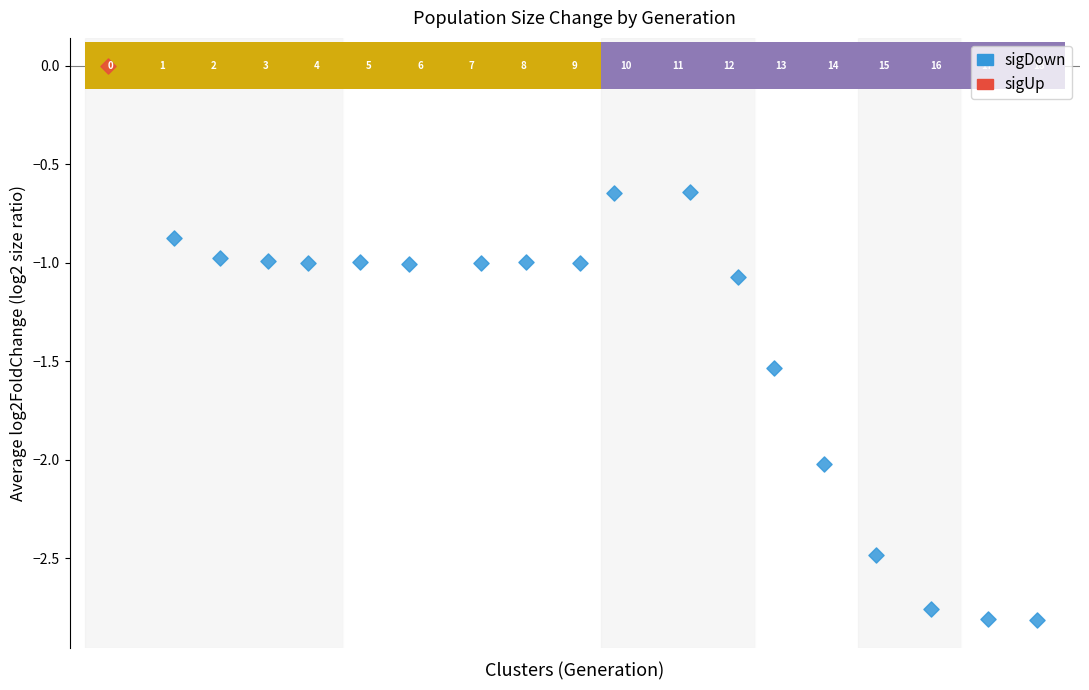

What are all the series names shown in the legend?

sigDown, sigUp